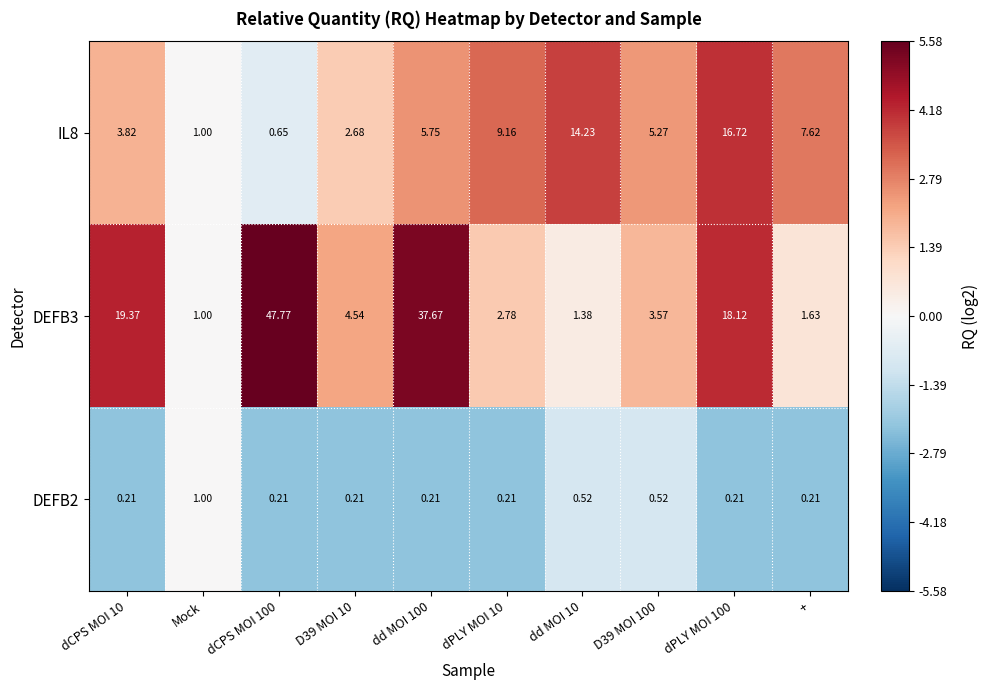

At which category is the sum across all series the highest?

dCPS MOI 100